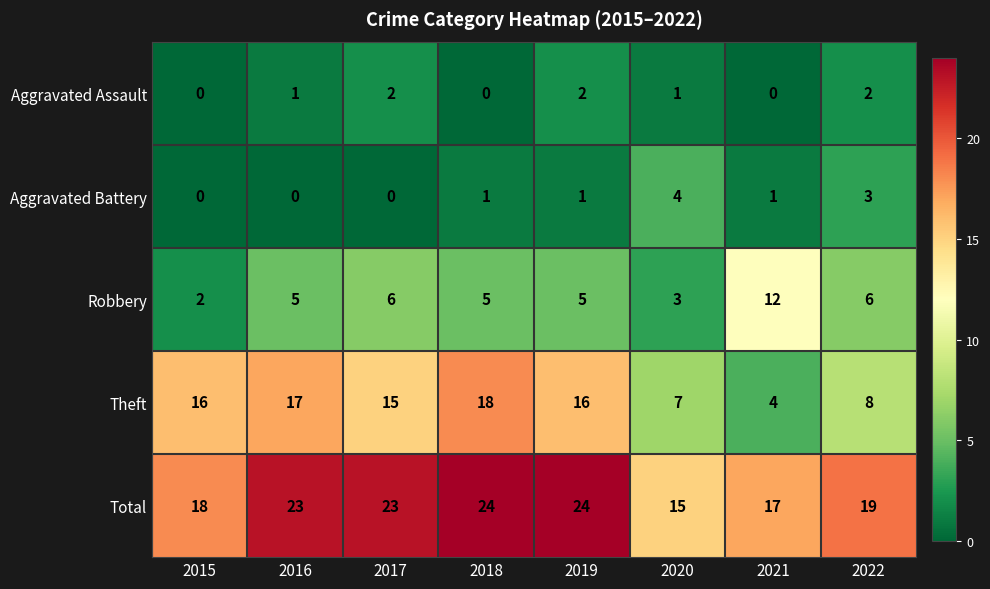

True or false: Theft has a value of 16 at 2015.

True